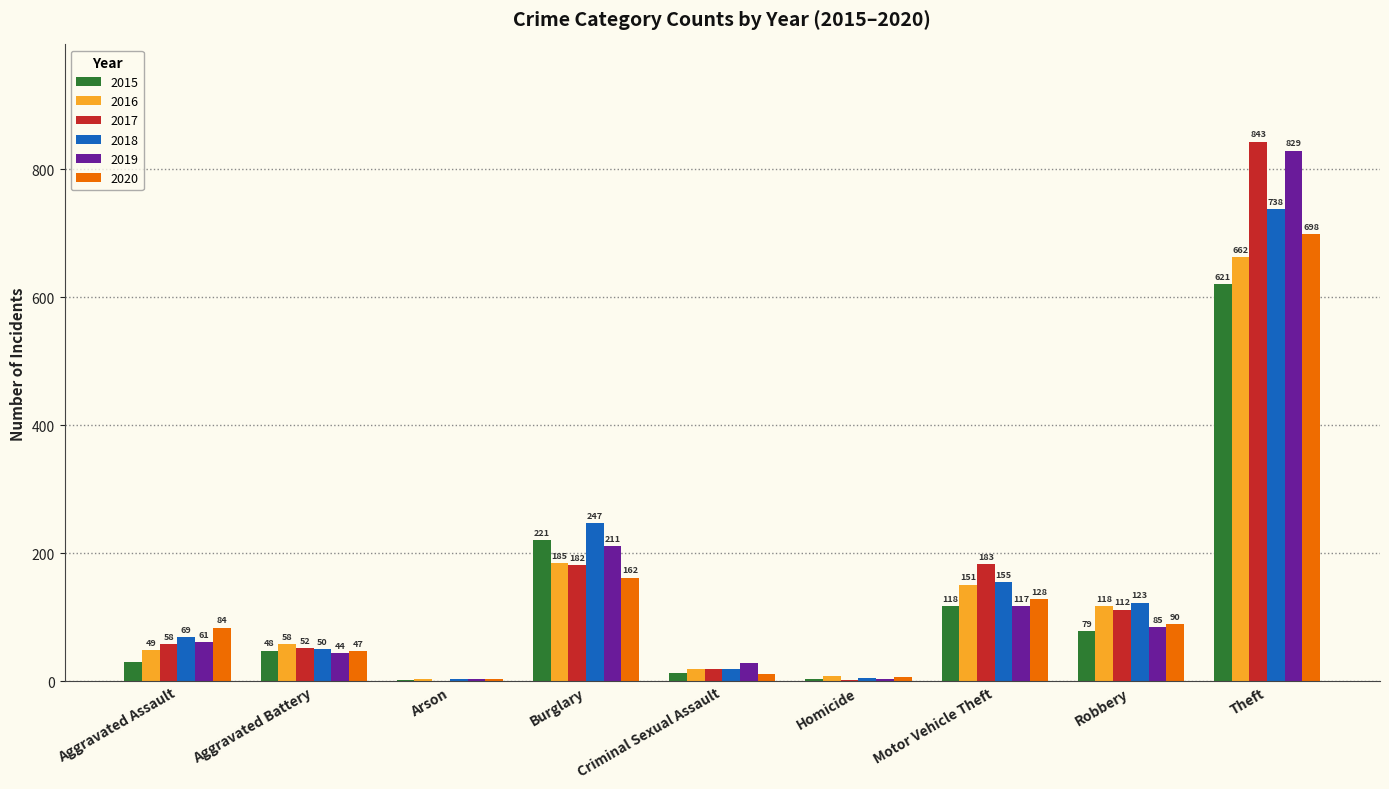

What is the difference between the 2015 values at Criminal Sexual Assault and Aggravated Battery?

35